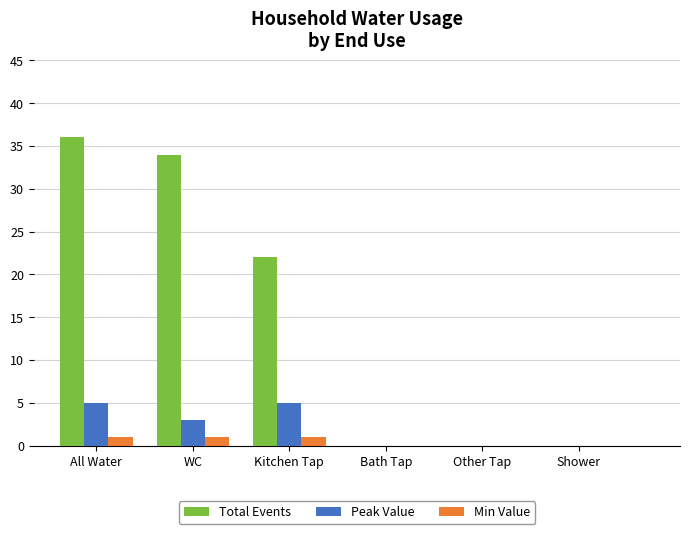

At which category is the sum across all series the highest?

All Water